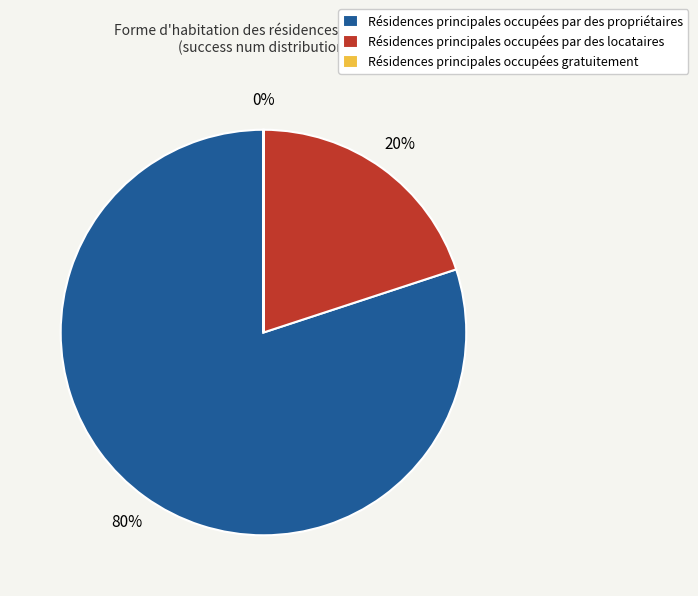

The Résidences principales occupées par des propriétaires slice represents 67% of the pie. True or false?

False